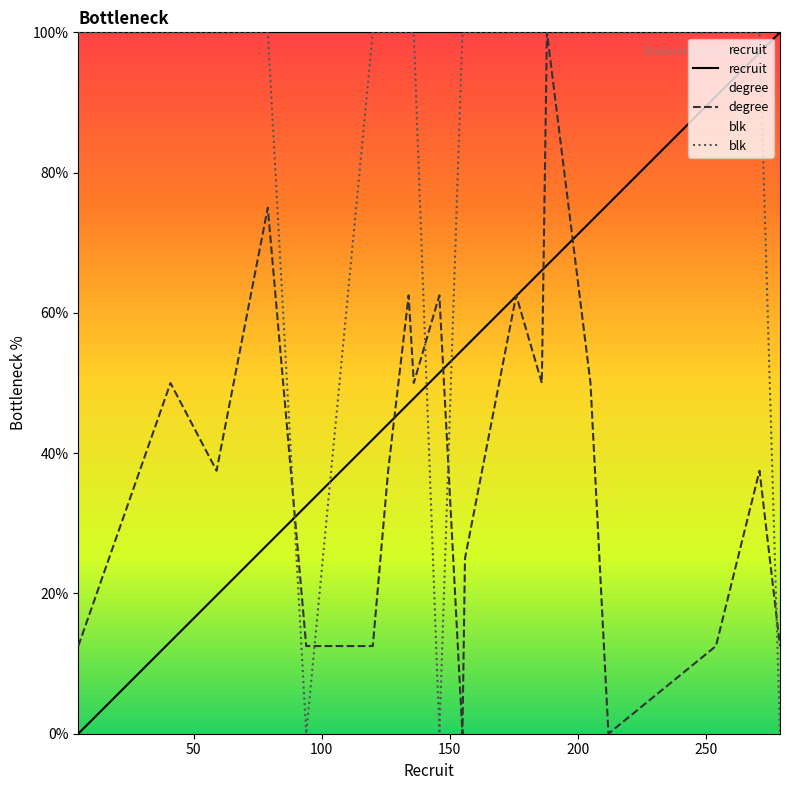

True or false: blk has more than 2 points higher than both neighbors.

False